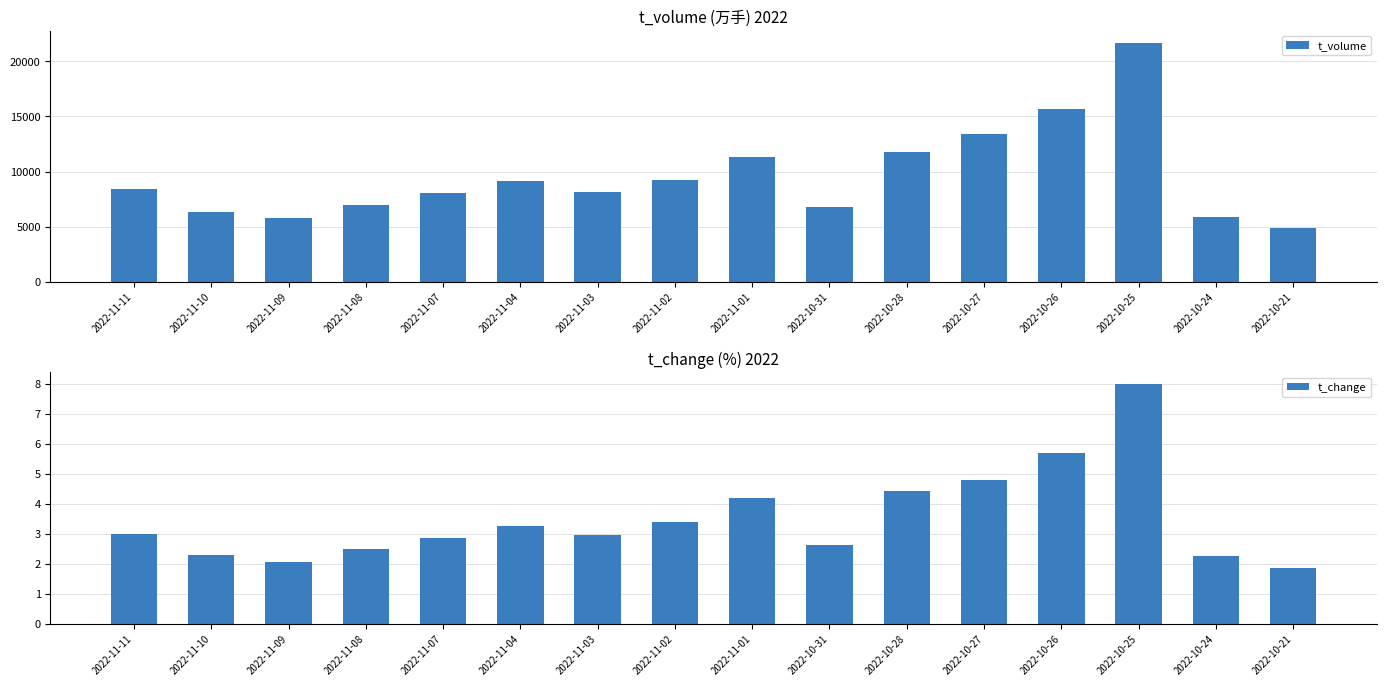

Reading left to right, extract all data points from this chart.

t_volume: 8435.0	6356.0	5768.0	6933.0	8033.0	9098.0	8156.0	9251.0	11348.0	6810.0	11732.0	13397.0	15628.0	21684.0	5879.0	4858.0
t_change: 3.0	2.3	2.0	2.5	2.8	3.2	3.0	3.4	4.2	2.6	4.4	4.8	5.7	8.0	2.2	1.8